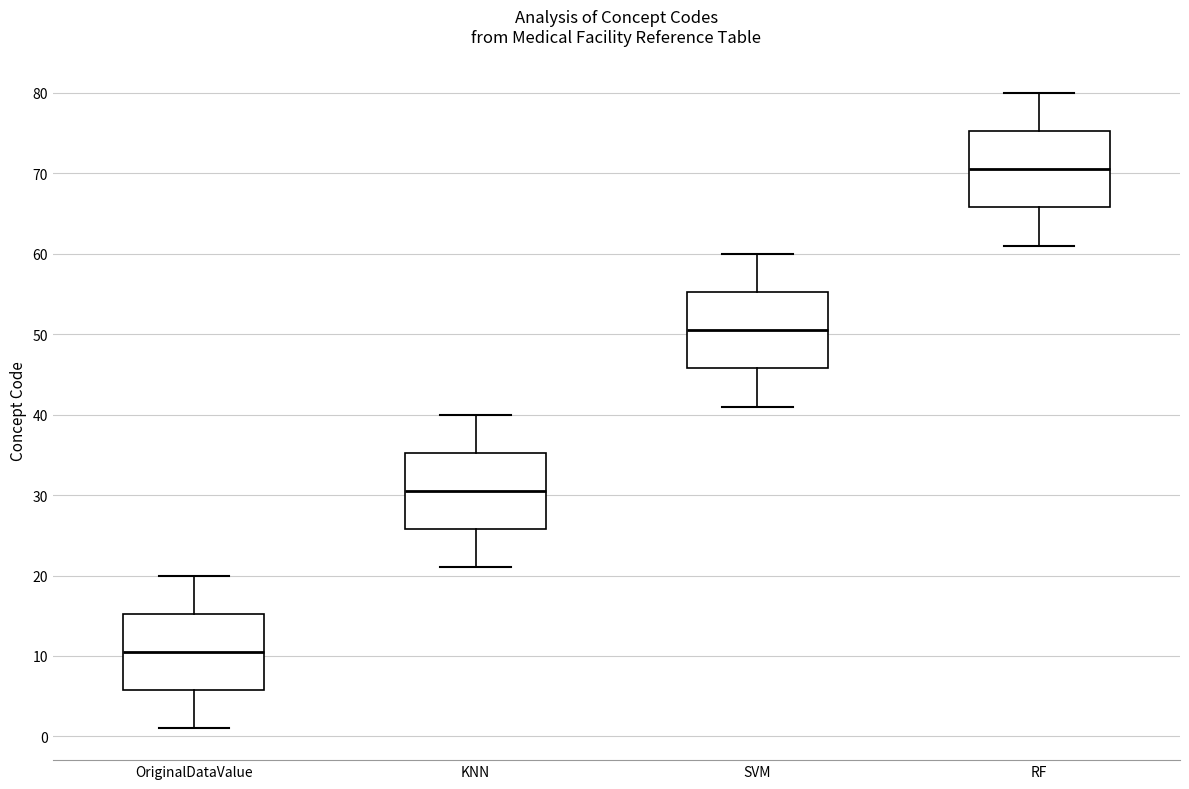

Reading left to right, read every box against the y-axis: the position of its median line, the range the box covers, and the ends of its whiskers. The values are not printed on the chart, so give them approximately, as read against the axis.

OriginalDataValue: median 11, box 6 to 15, whiskers 1 to 20
KNN: median 31, box 26 to 35, whiskers 21 to 40
SVM: median 51, box 46 to 55, whiskers 41 to 60
RF: median 71, box 66 to 75, whiskers 61 to 80